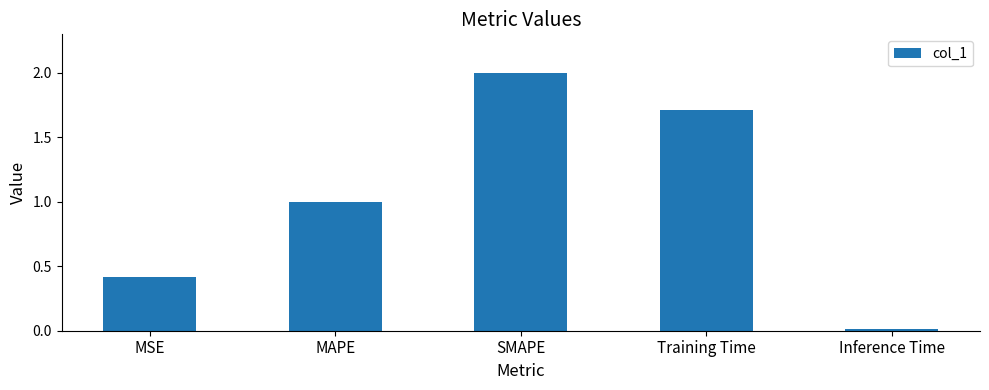

What is the difference between the second highest and minimum values?

1.7